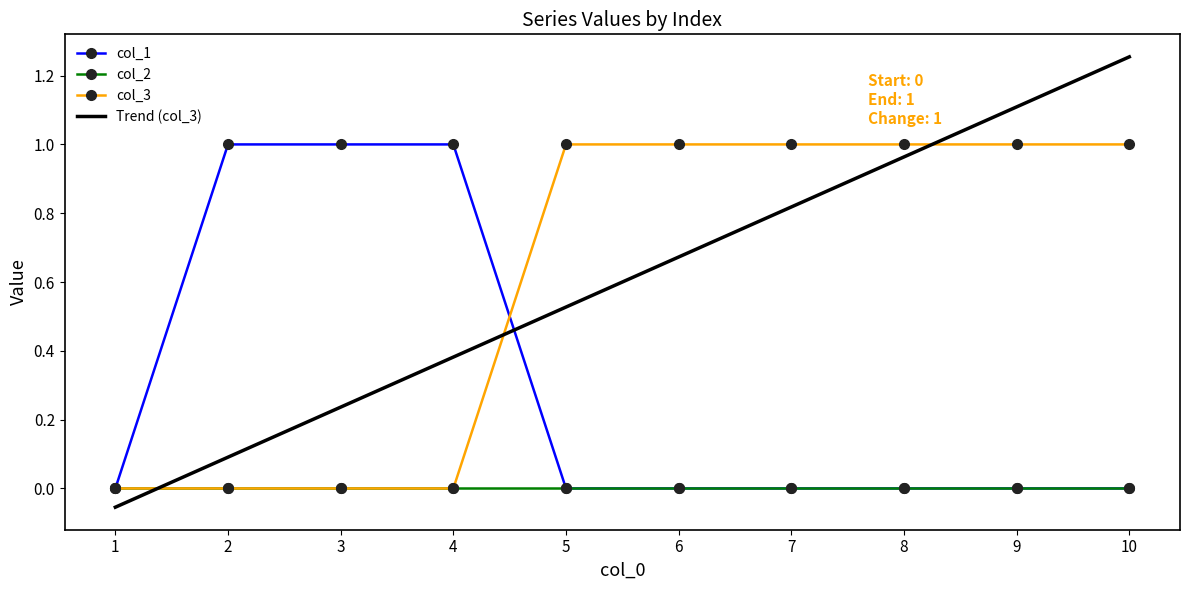

List the labels in order of Trend (col_3) value, smallest first.

1, 2, 3, 4, 5, 6, 7, 8, 9, 10